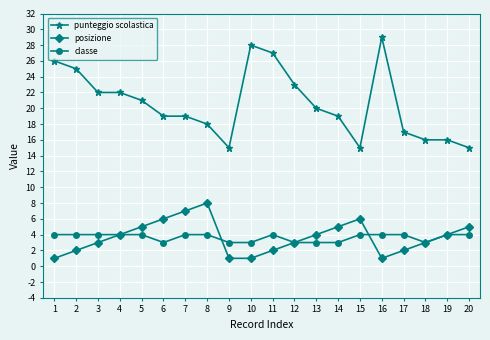

At which category is the sum across all series the highest?

16